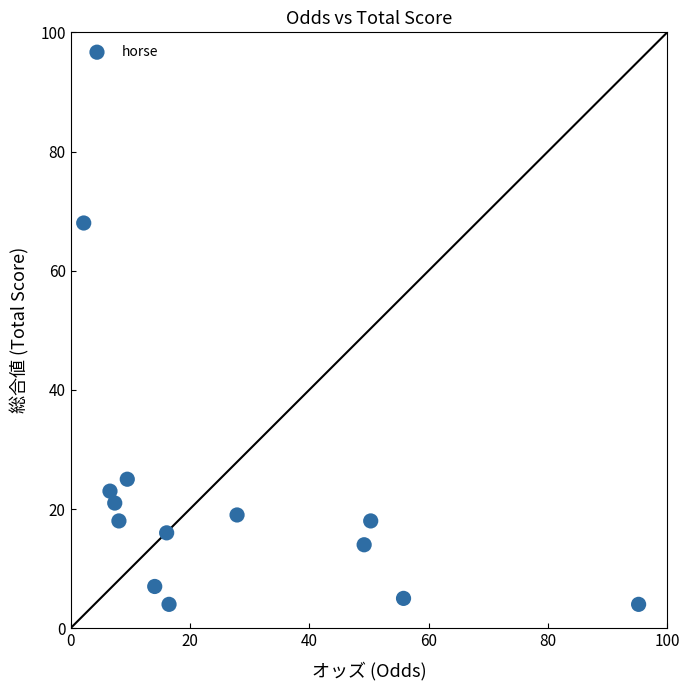

What Y value in the scatter plot is closest to 36?

25